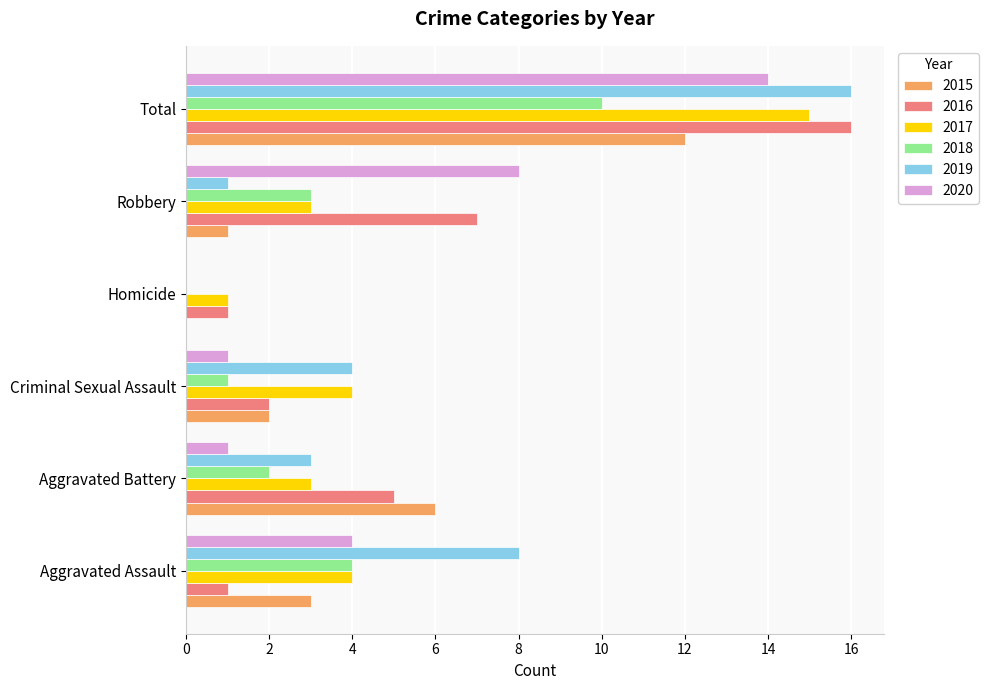

At which category is the sum across all series the highest?

Total